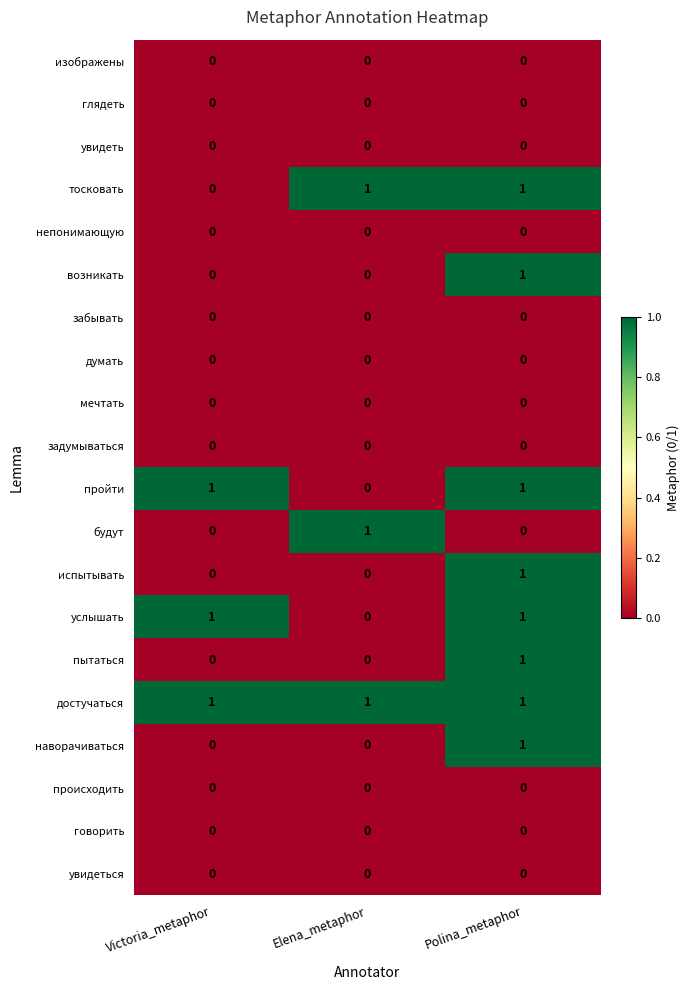

What is the total value across all series at Victoria_metaphor?

3